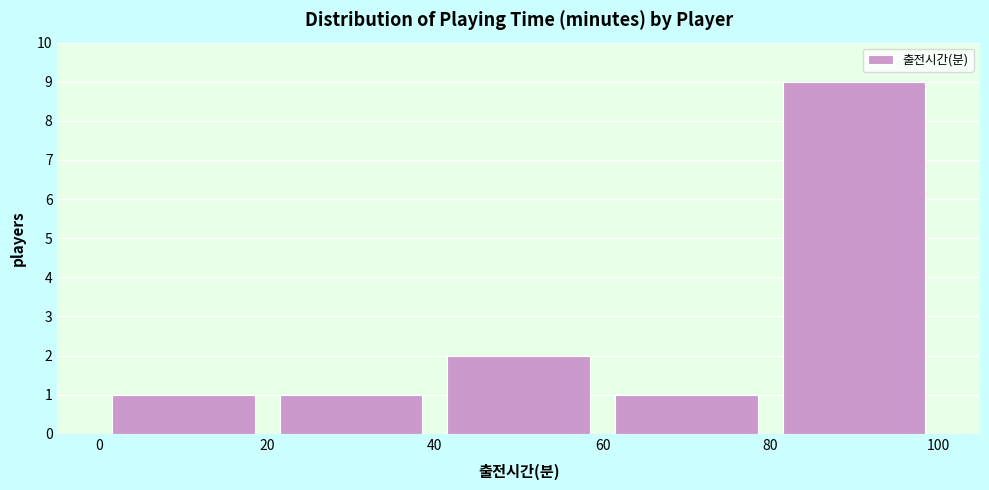

Which range on the x-axis has the tallest bar?

80 to 100